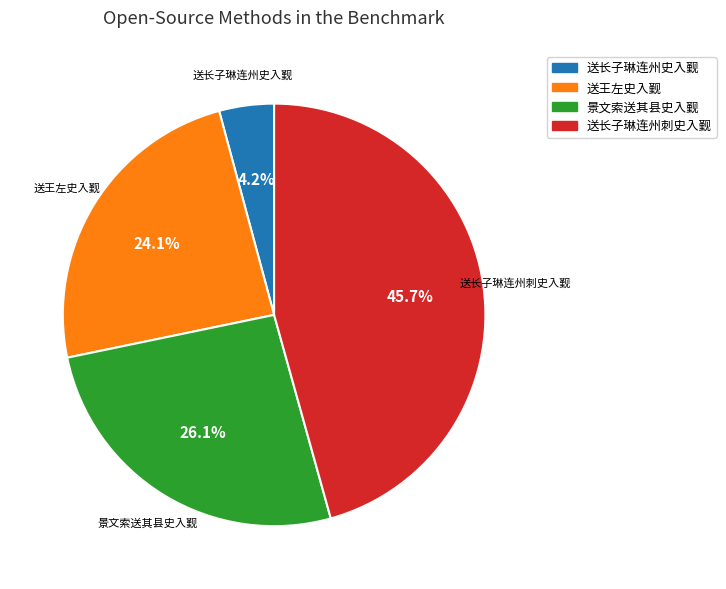

How many slices are in this pie chart?

4